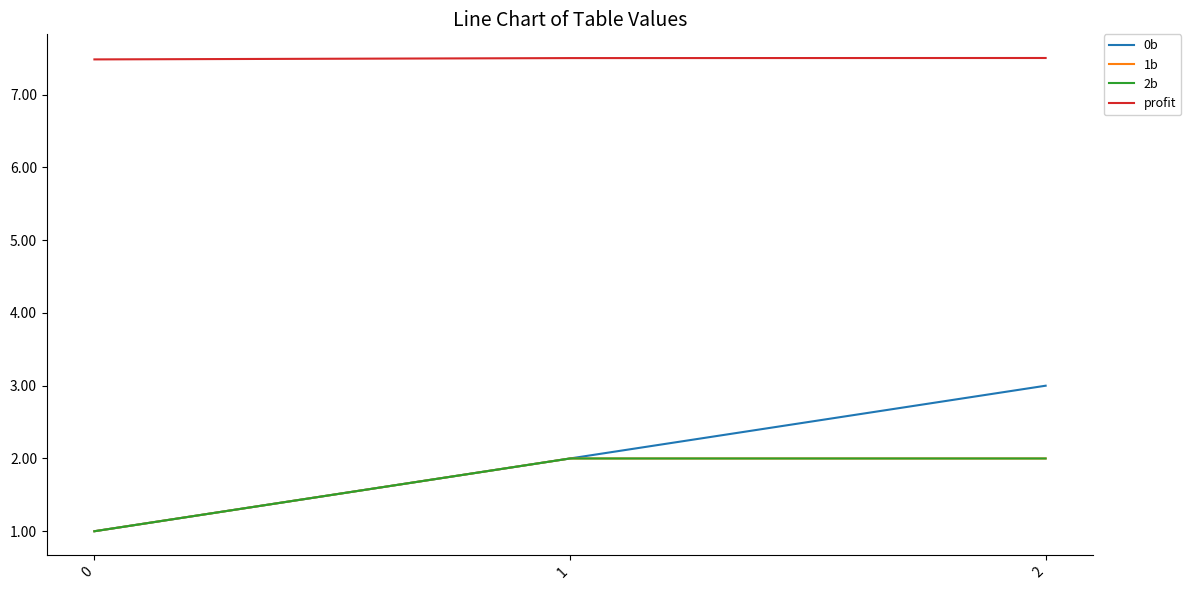

Where does the 0b series first go above 2?

2